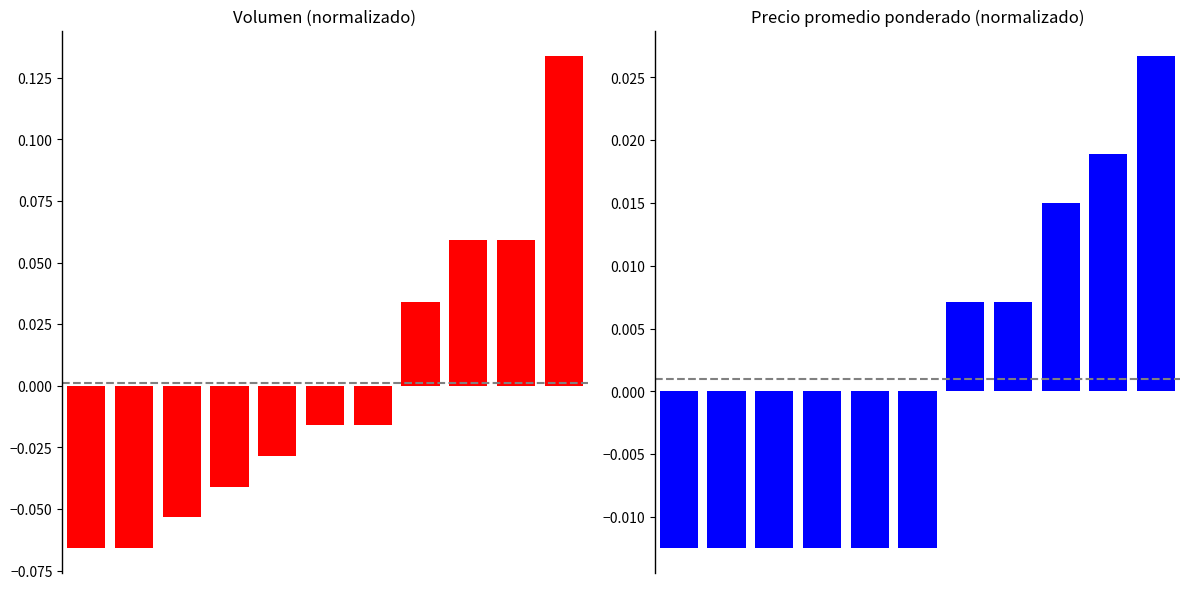

Which series has the largest total across all categories?

Precio promedio ponderado